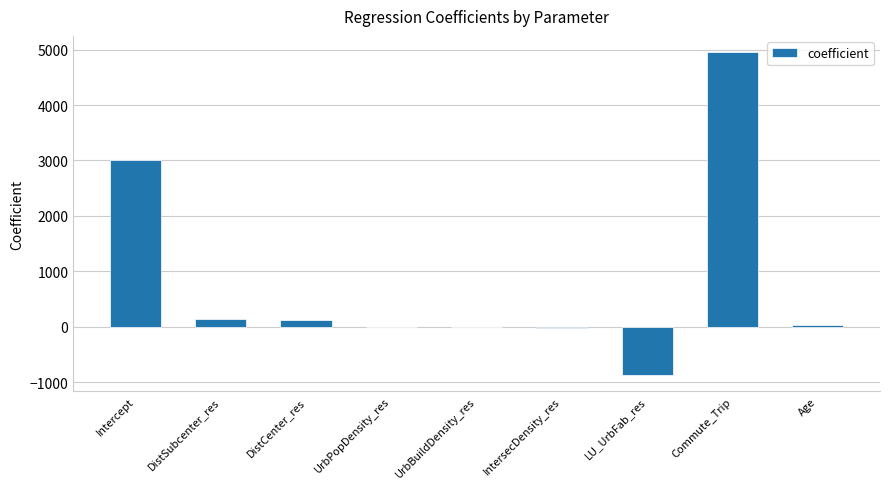

Between IntersecDensity_res and DistSubcenter_res, which is larger?

DistSubcenter_res